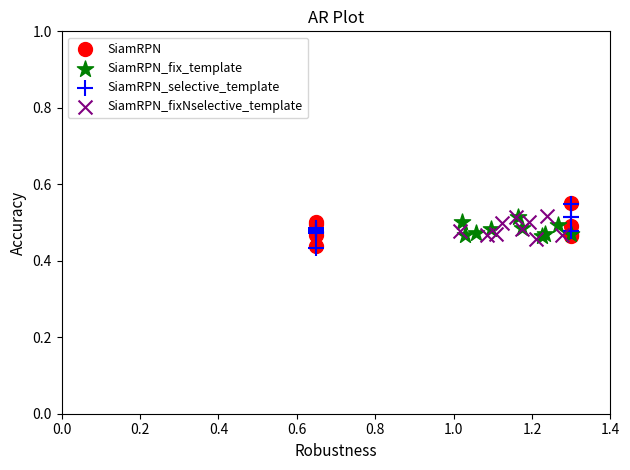

What are all the series names shown in the legend?

SiamRPN, SiamRPN_fix_template, SiamRPN_selective_template, SiamRPN_fixNselective_template